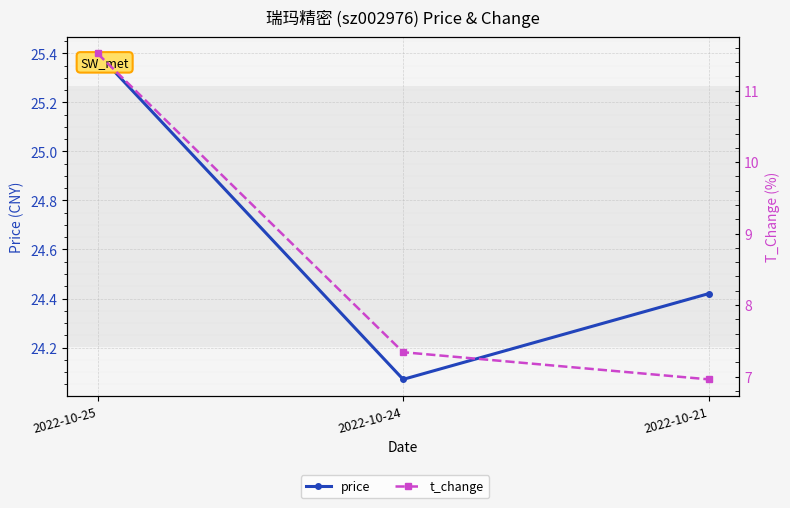

Reading right to left, what are all the values shown in this chart?

price: 2022-10-21=24.4	2022-10-24=24.1	2022-10-25=25.4
t_change: 2022-10-21=7.0	2022-10-24=7.3	2022-10-25=11.5